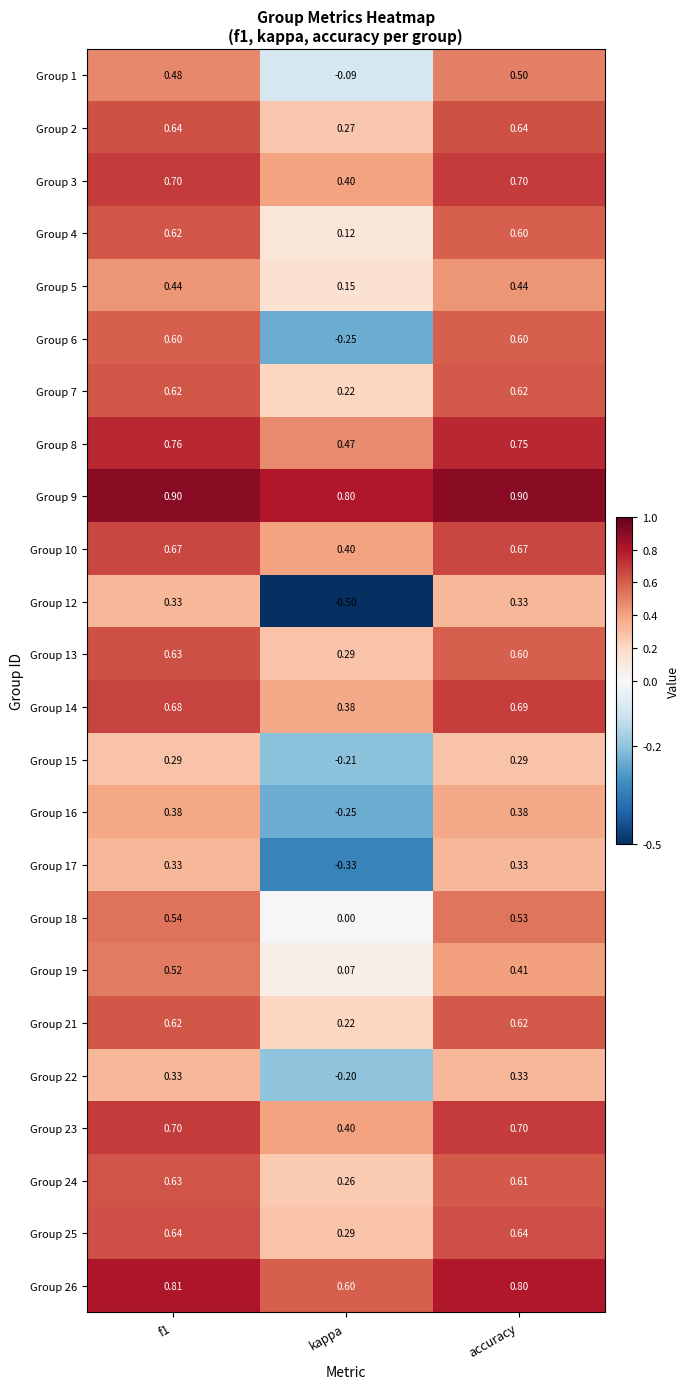

At which category is the sum across all series the highest?

f1